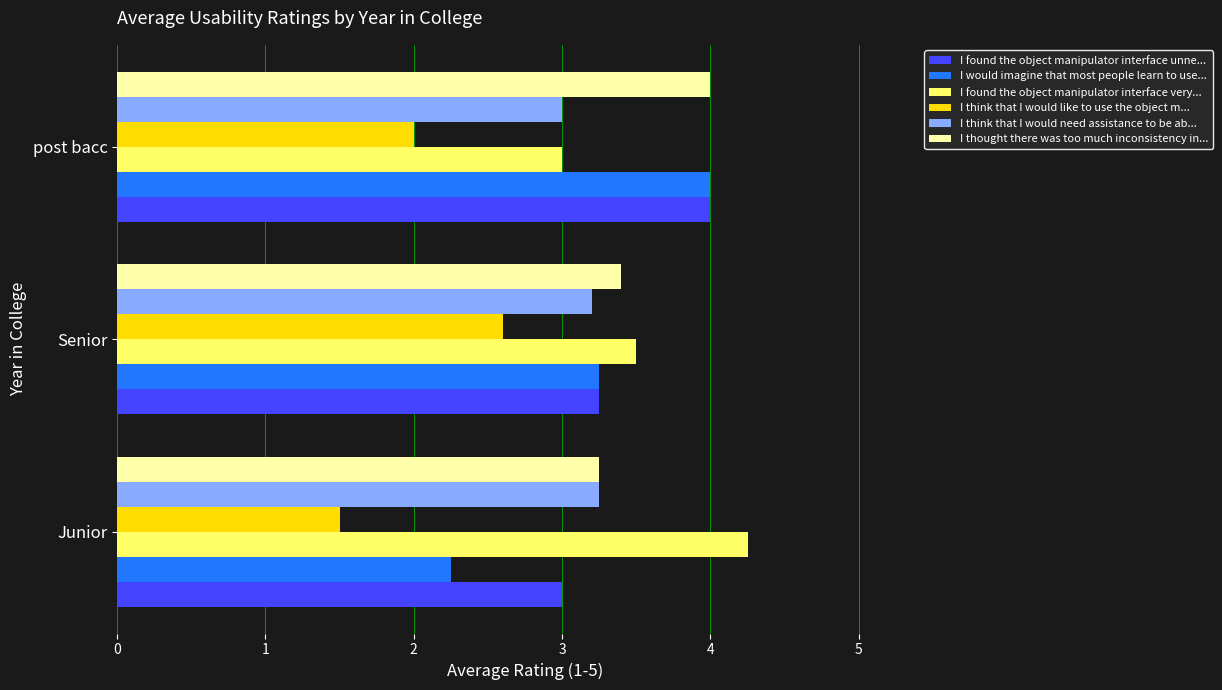

List the labels in order of I think that I would need assistance to be ab... value, smallest first.

post bacc, Senior, Junior